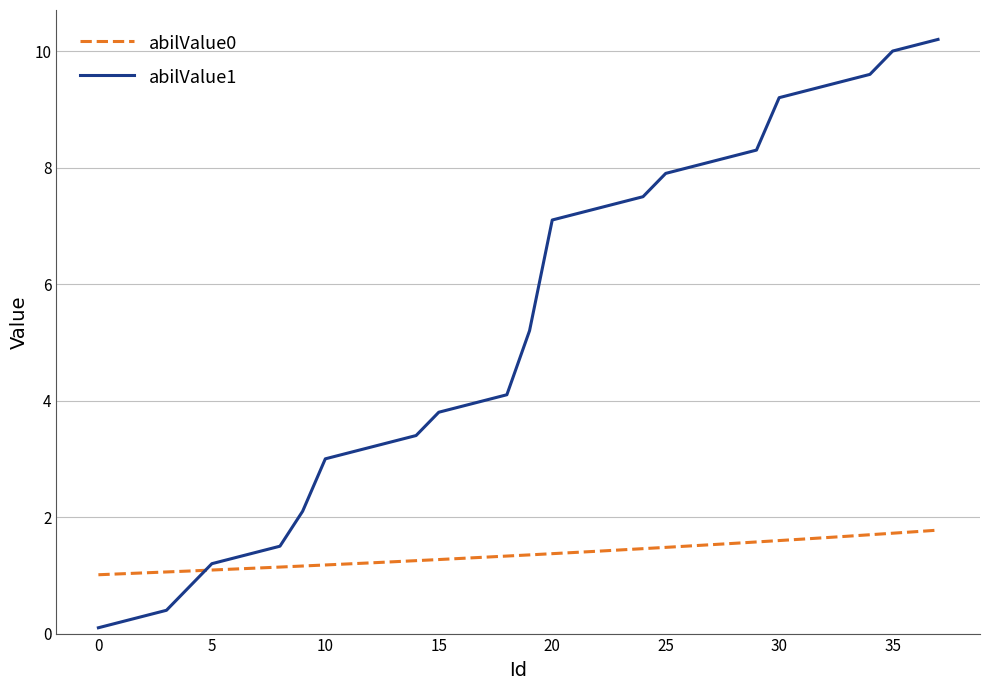

After their last crossing, which series has the higher values: abilValue0 or abilValue1?

abilValue1